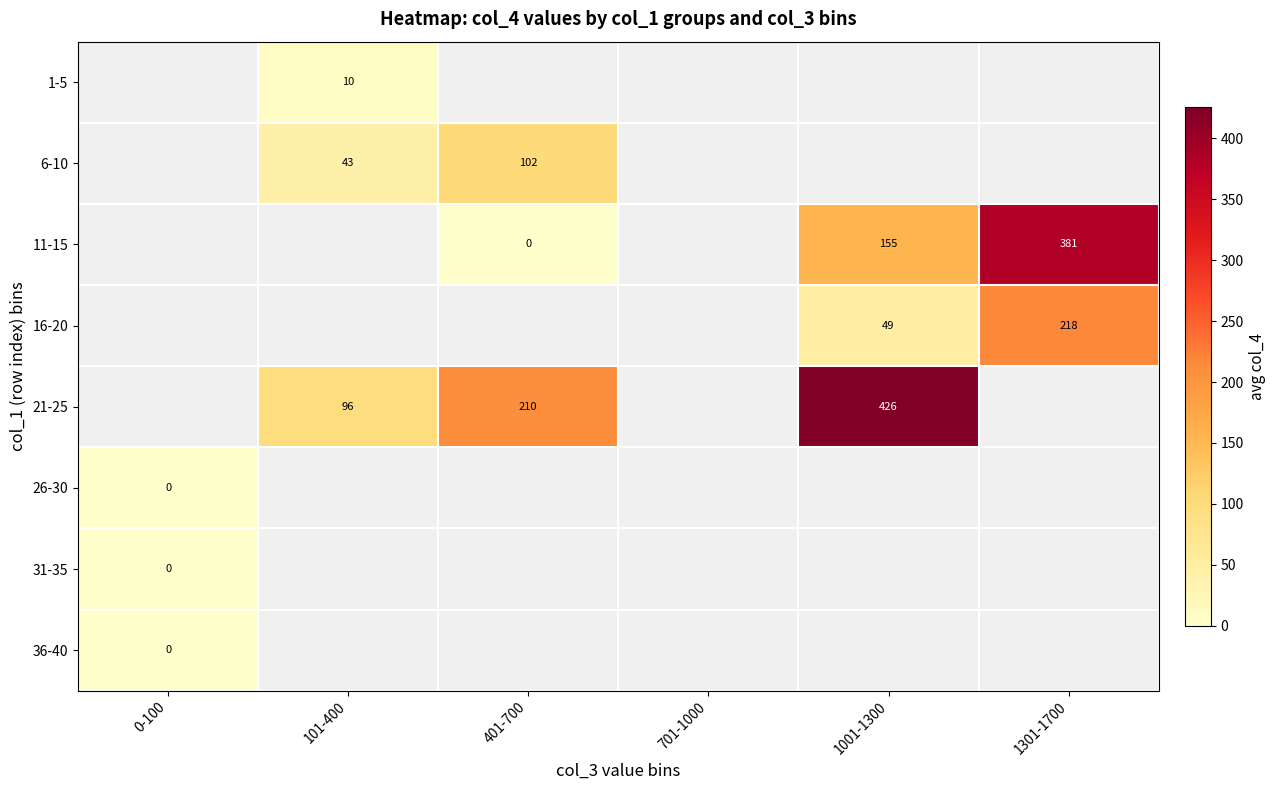

The 11-15 series shows 84.8 at 1301-1700. True or false?

False